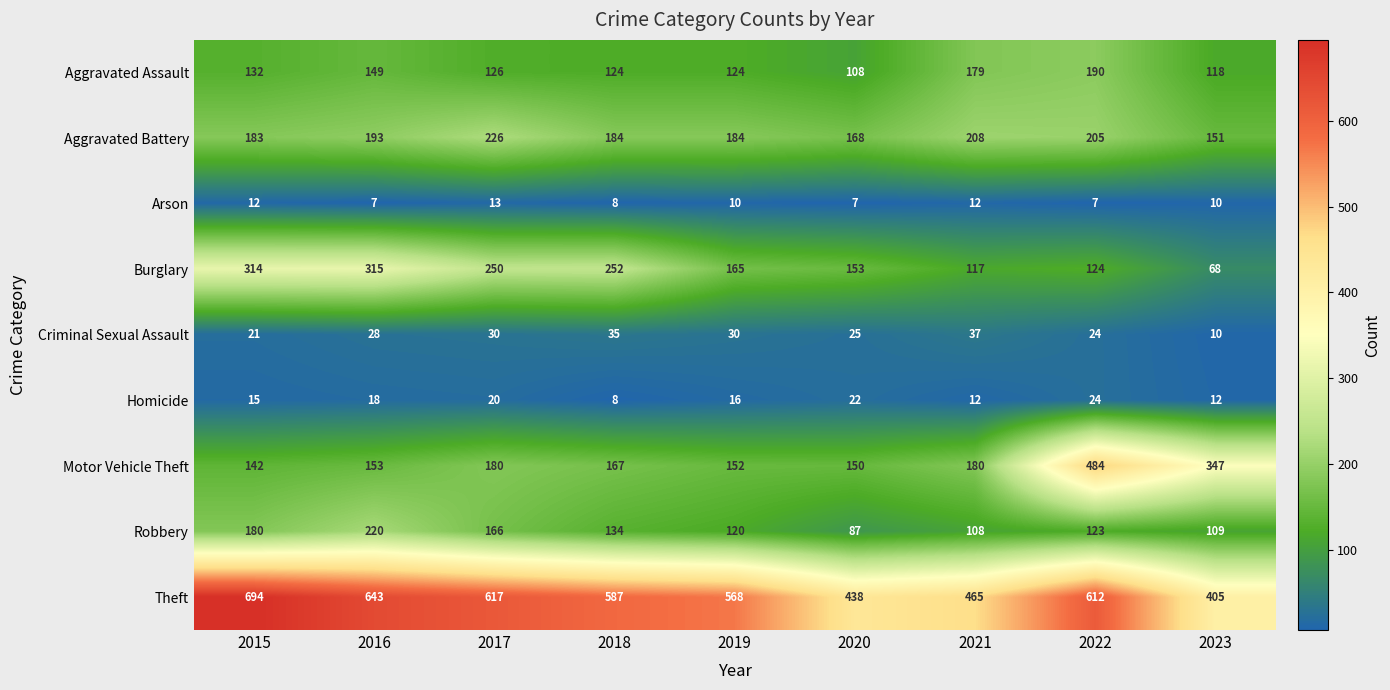

What is the sum of the Criminal Sexual Assault values at 2023 and 2015?

31